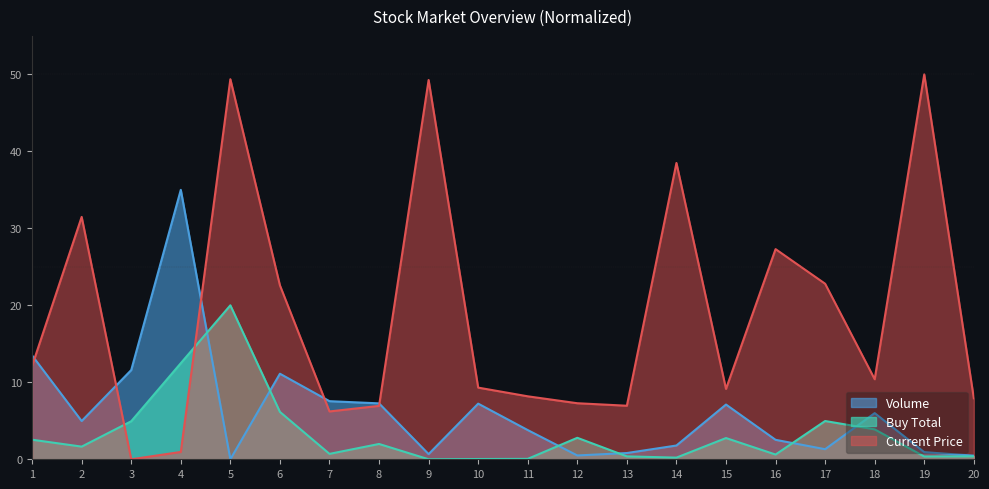

How many data points in Current Price are less than 10?

10